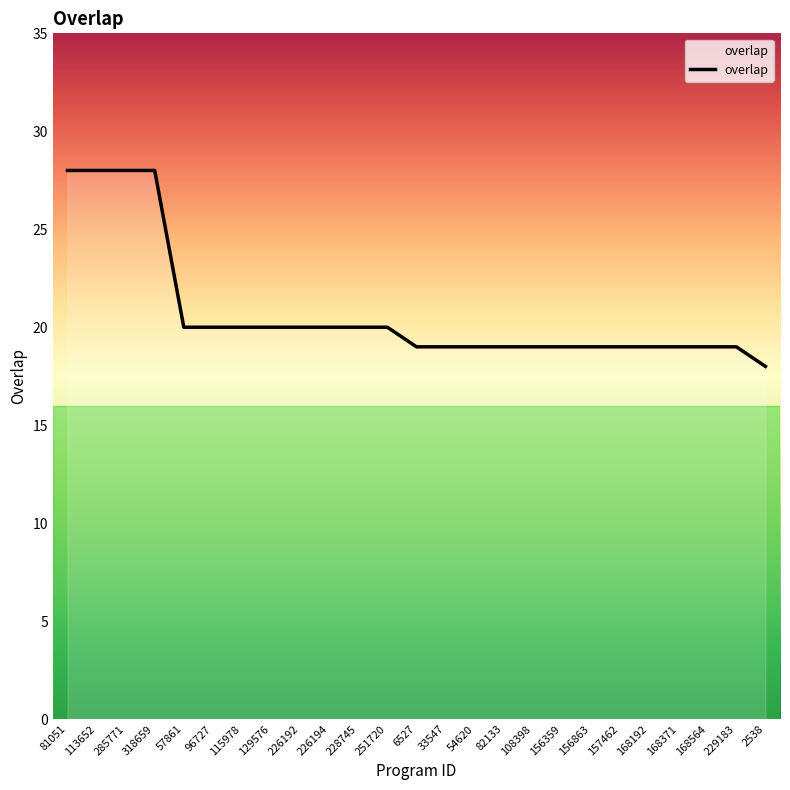

At which category does the chart reach its minimum across all series?

2538